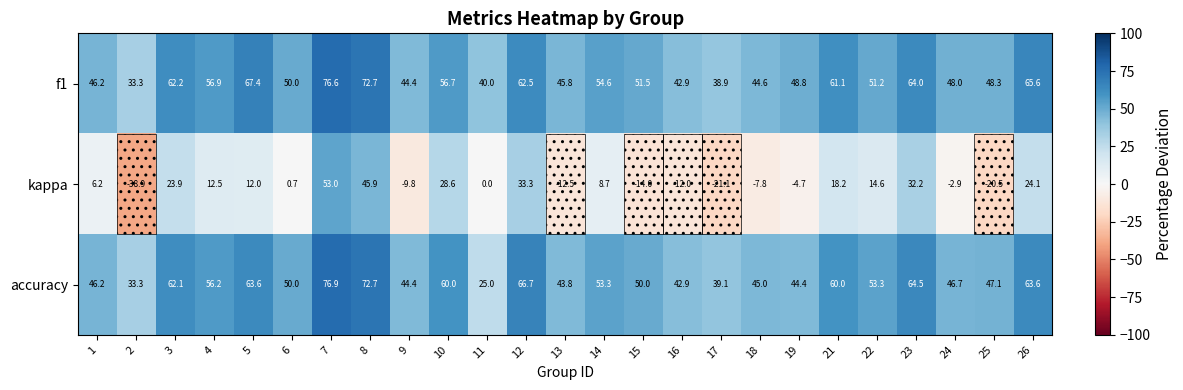

How many data points in accuracy are less than 50?

11